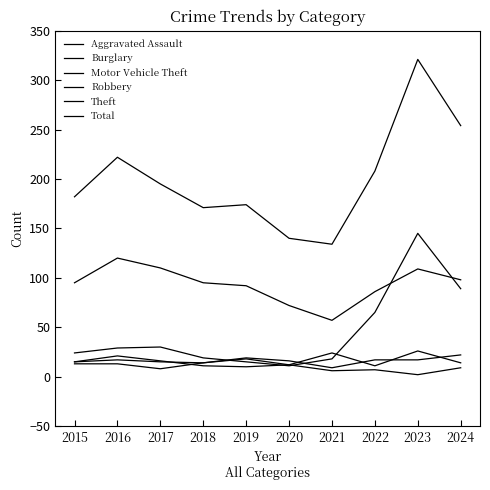

Which label corresponds to the smallest value in the chart?

2023